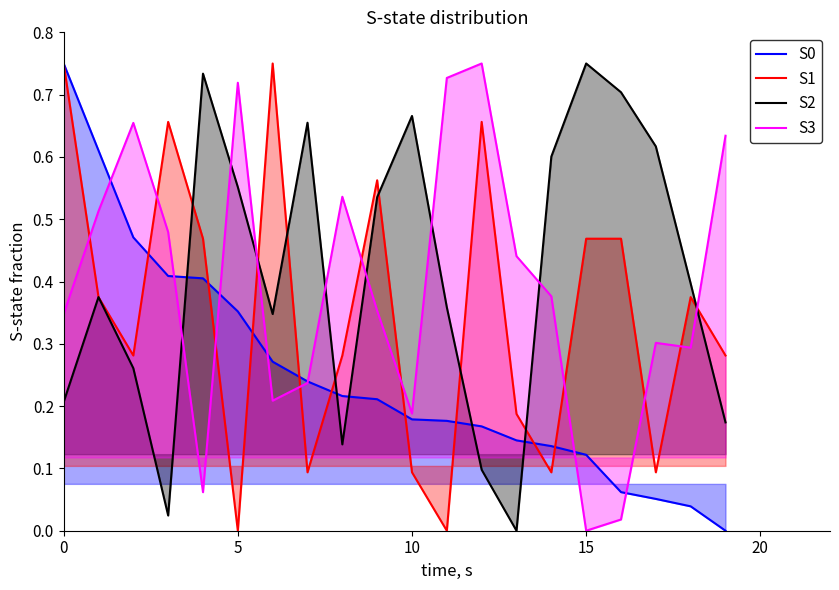

How many interior local valleys does the S1 series have?

6